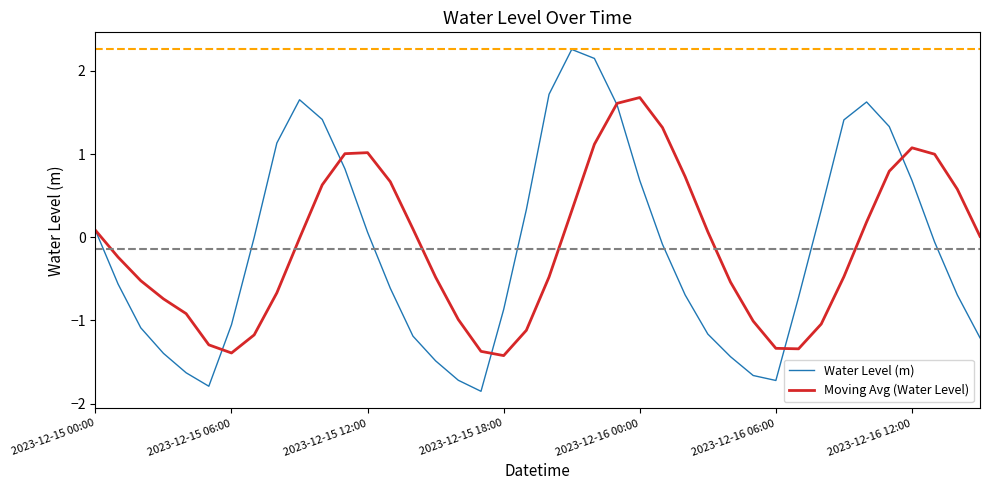

Does the chart have visible grid lines?

No